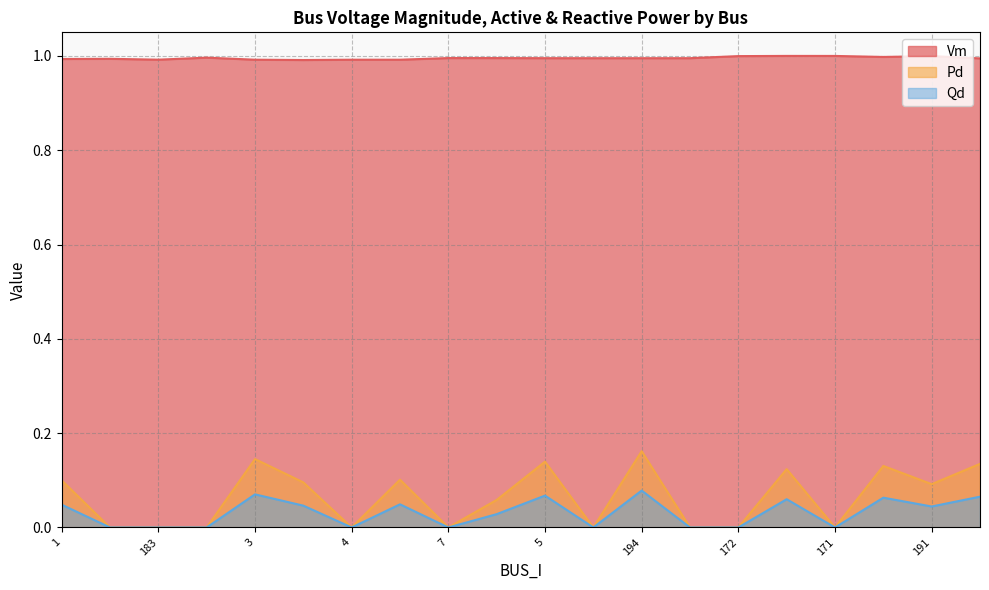

Is it true that Qd equals 0.1 at 186?

False